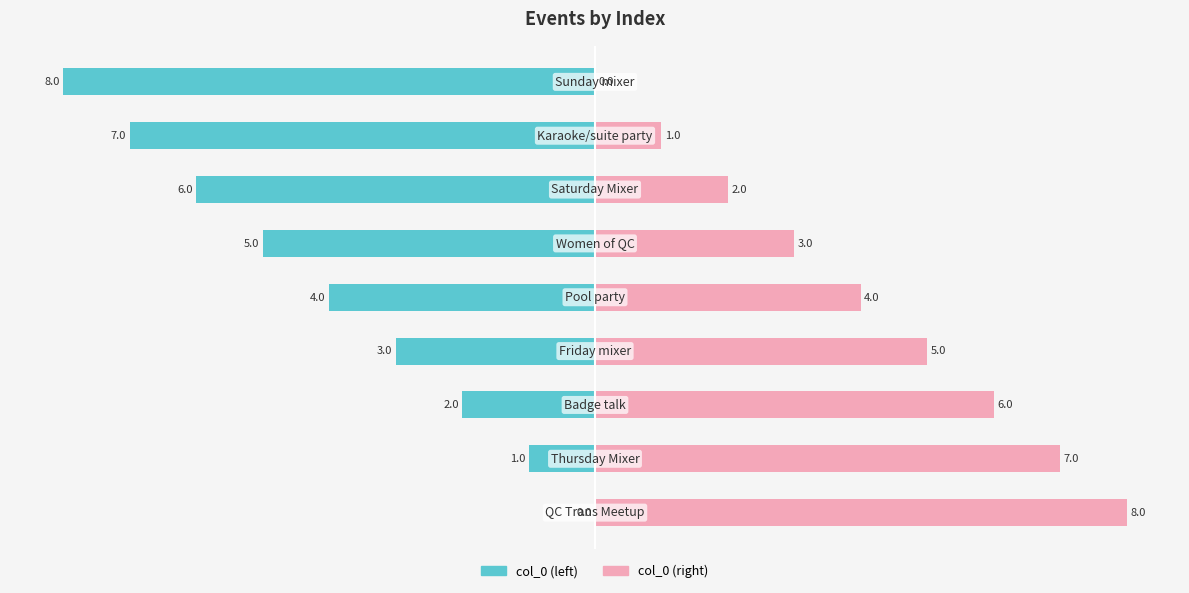

What value does the col_0 (left) series have at 1?

-1